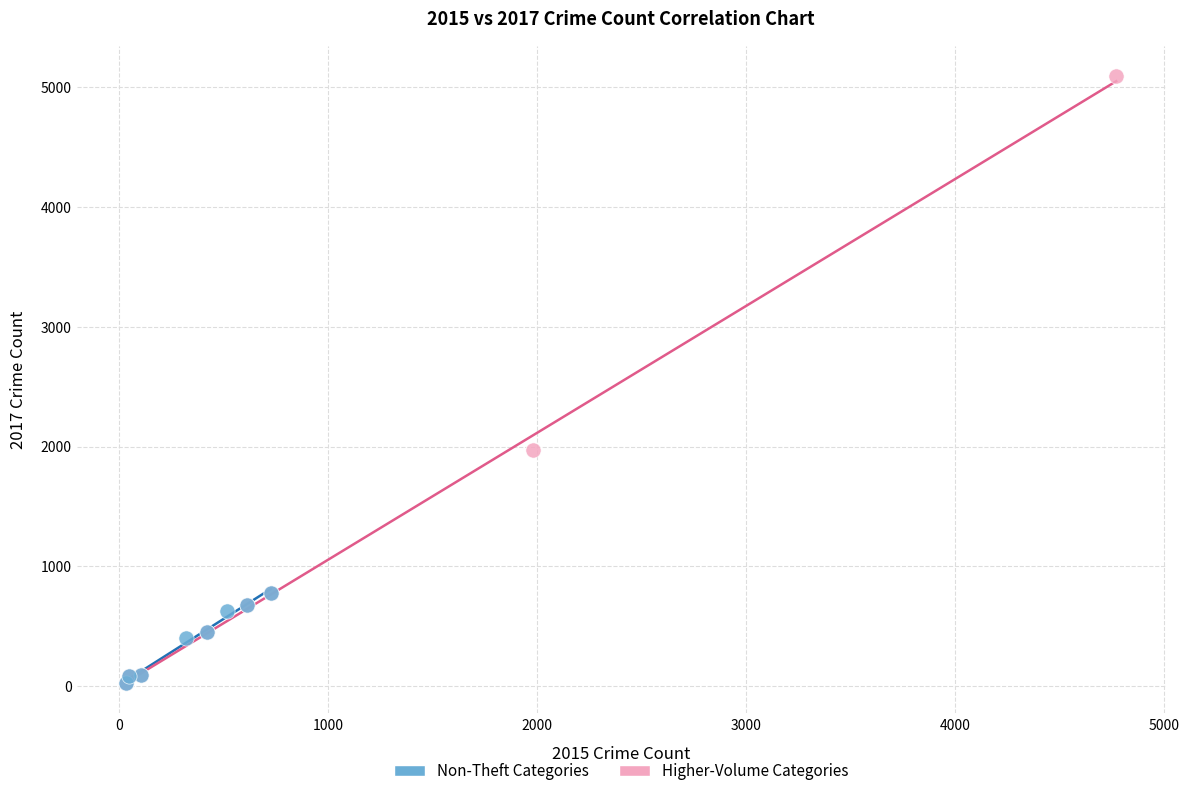

Which series has the widest spread of Y values?

Higher-Volume Categories